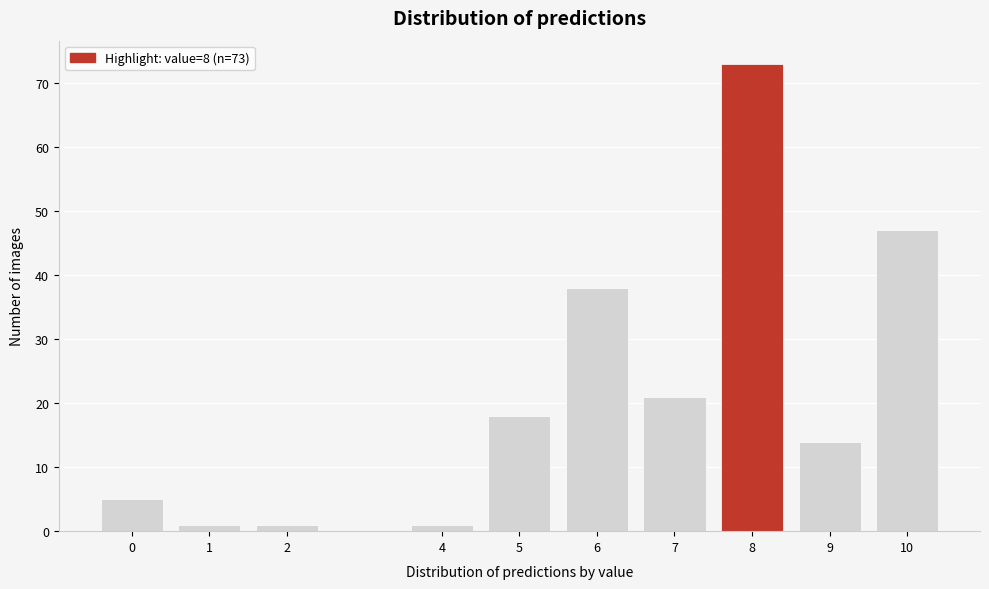

Reading left to right, transcribe all the data shown in this chart.

0=5	1=1	2=1	4=1	5=18	6=38	7=21	8=73	9=14	10=47